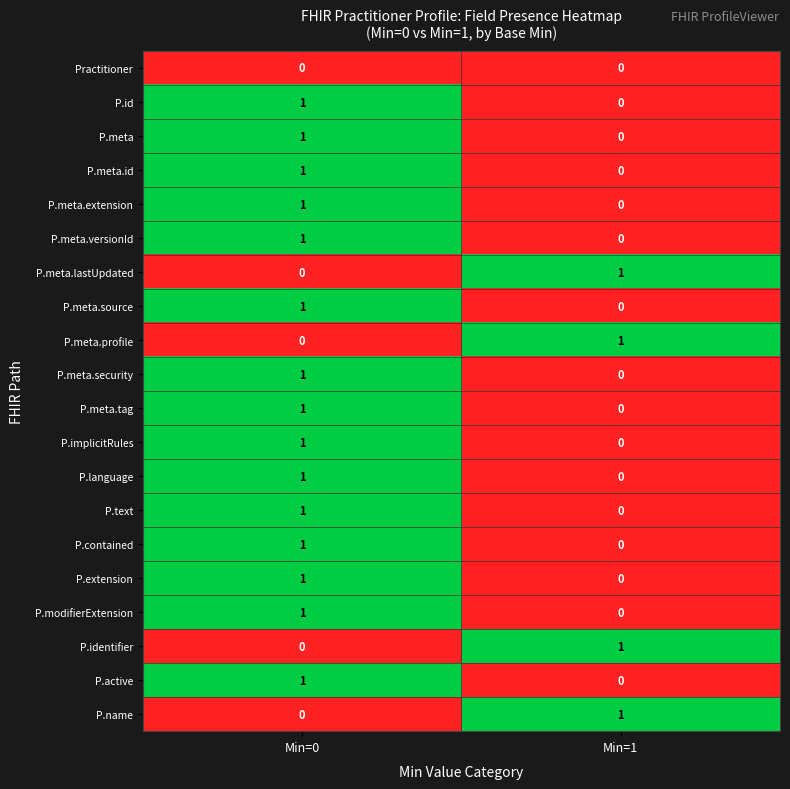

At which label is P.id closest to 0?

Min=1